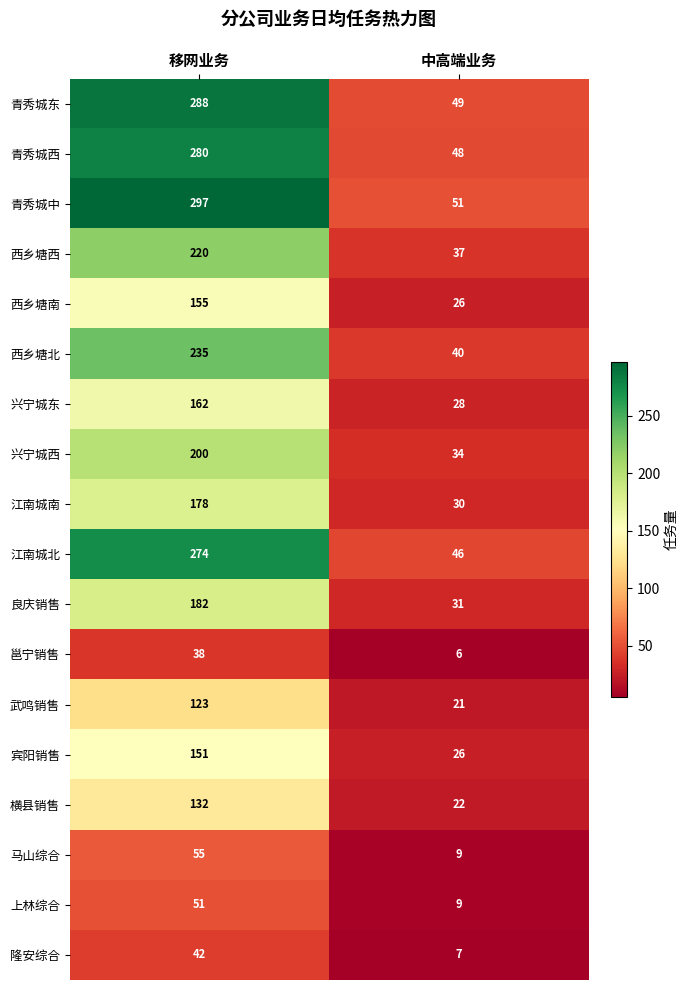

Rank the series by their maximum value, from lowest to highest.

邕宁销售, 隆安综合, 上林综合, 马山综合, 武鸣销售, 横县销售, 宾阳销售, 西乡塘南, 兴宁城东, 江南城南, 良庆销售, 兴宁城西, 西乡塘西, 西乡塘北, 江南城北, 青秀城西, 青秀城东, 青秀城中